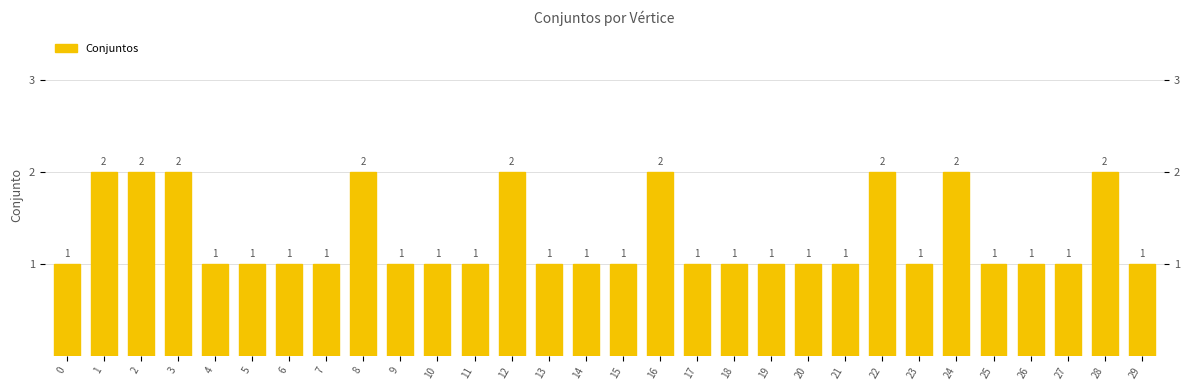

What is the sum of all values?

39